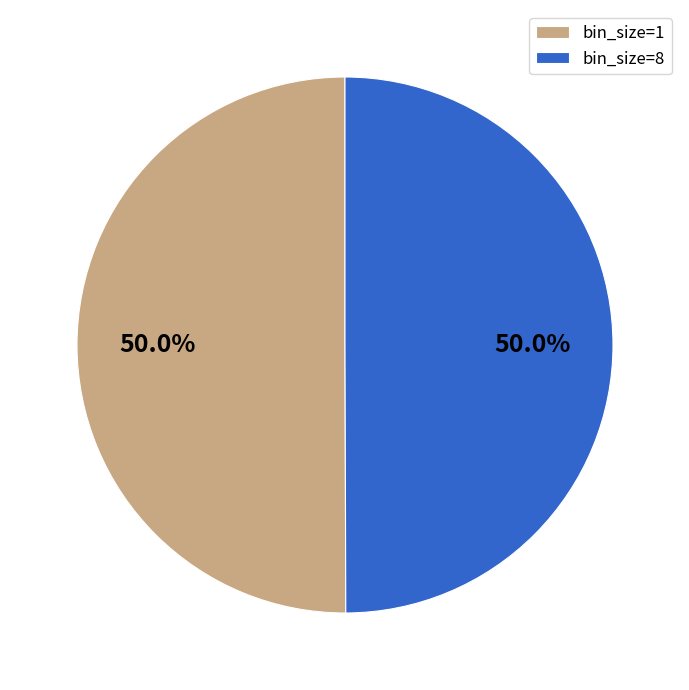

To the nearest percent, what is the average slice percentage?

50%